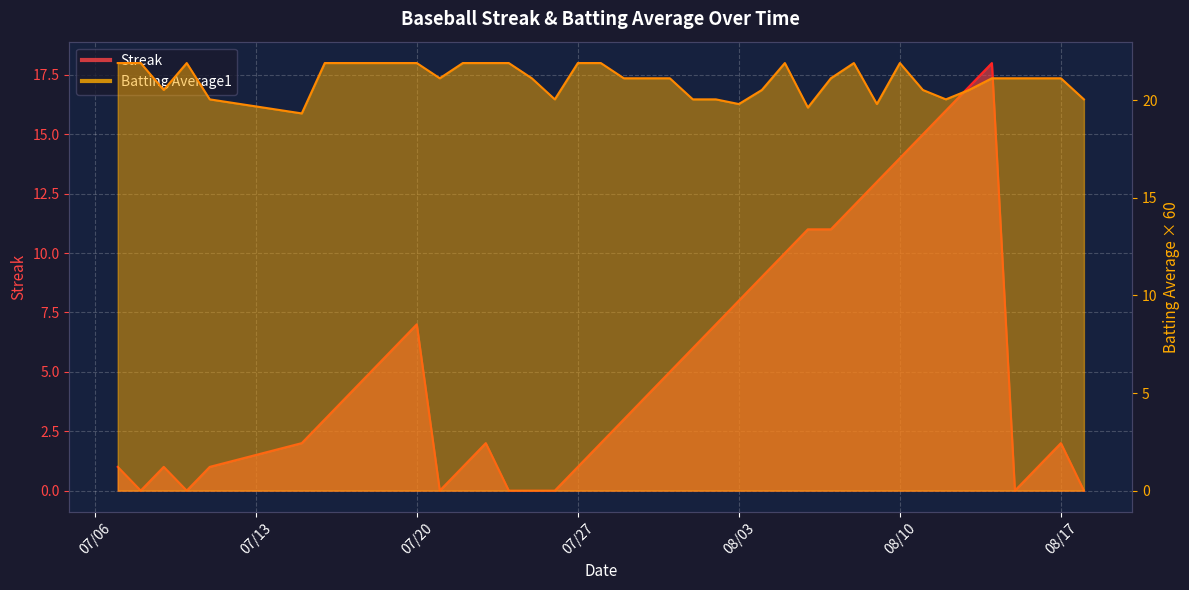

The Batting Average1 series shows 21.1 at 2010-08-14. True or false?

True